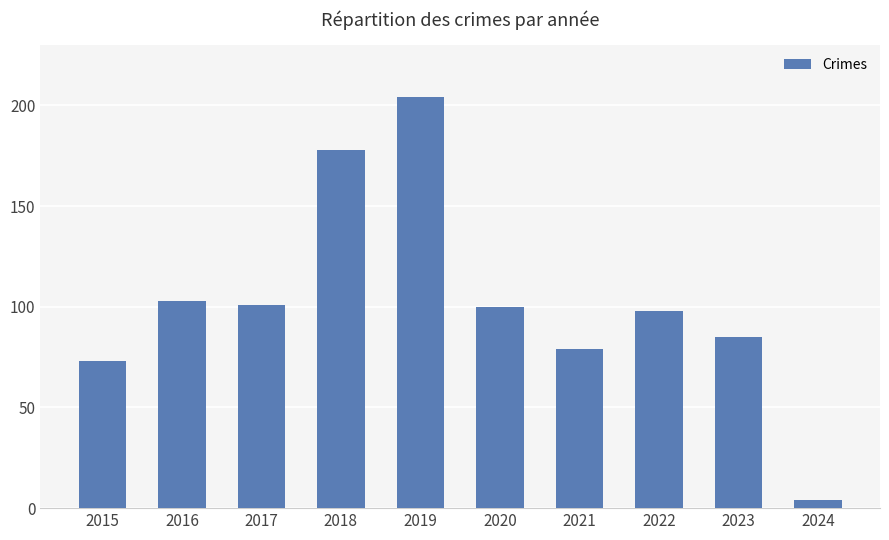

What is the difference between the maximum and minimum values?

200